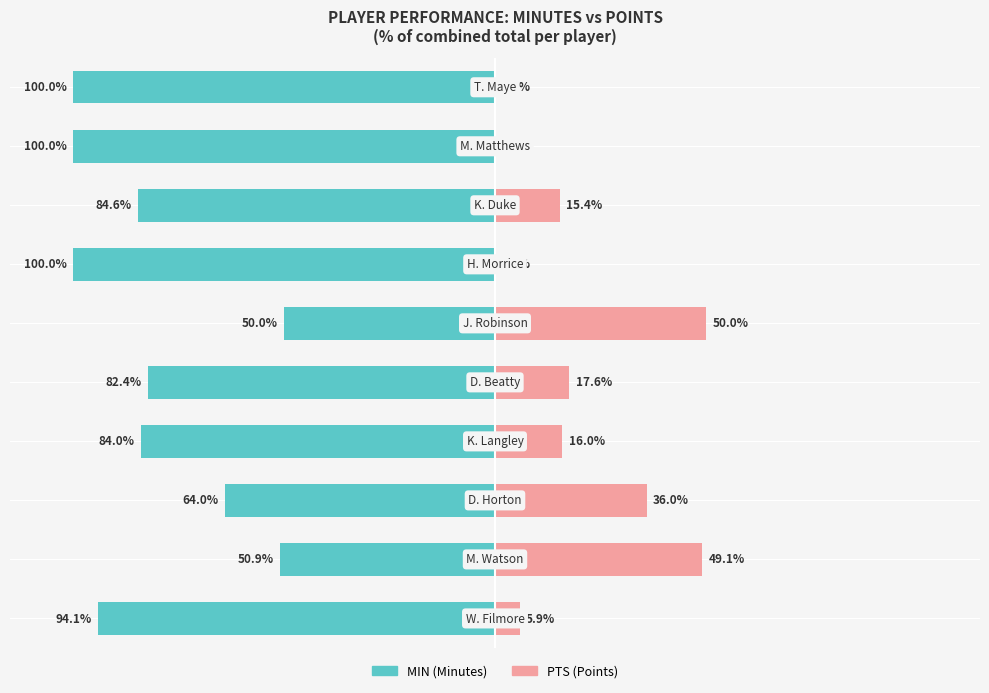

Is it true that PTS equals 0.0 at 6?

True